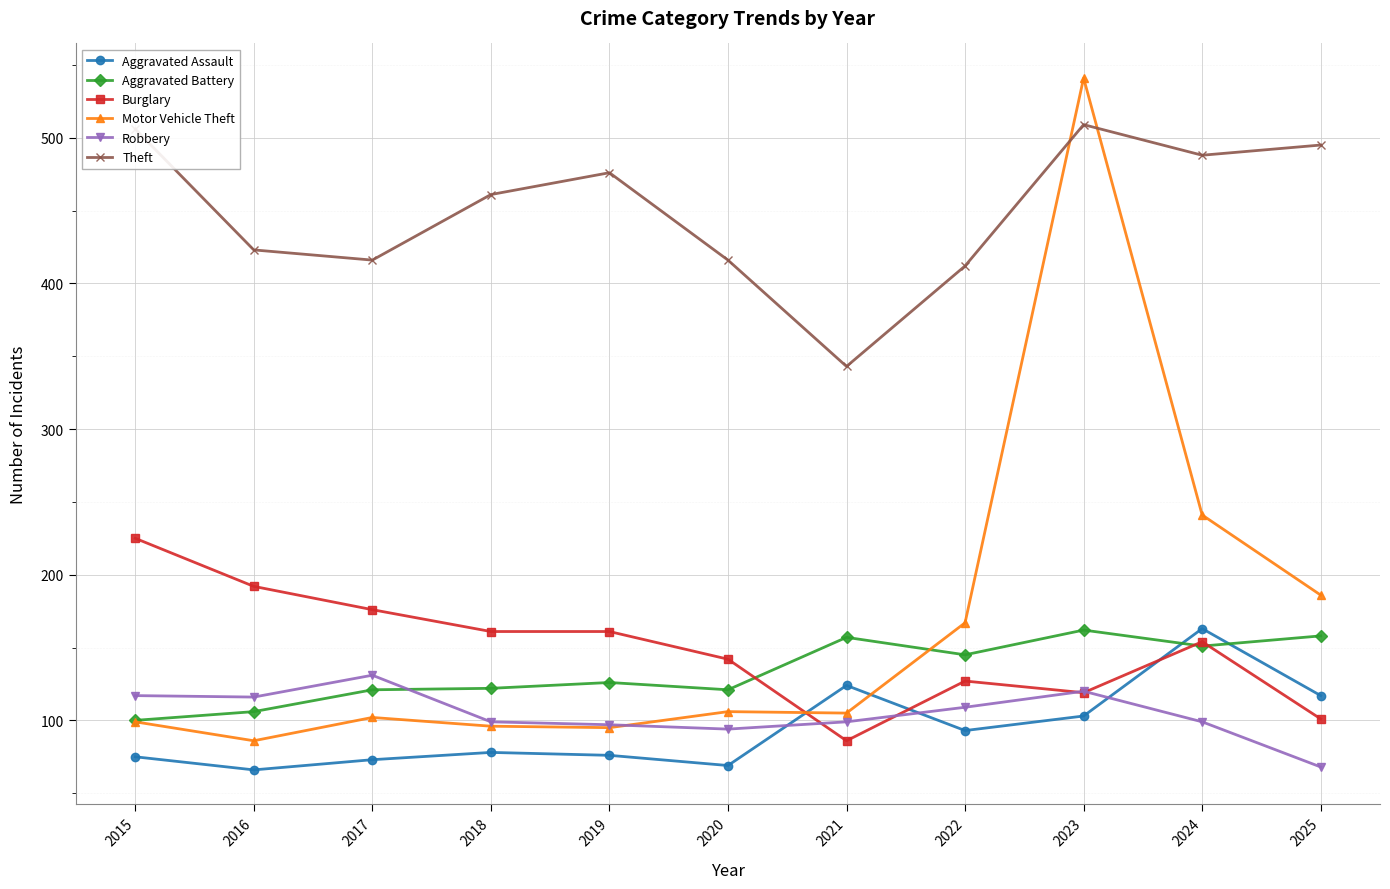

How many lines are shown in the chart?

6